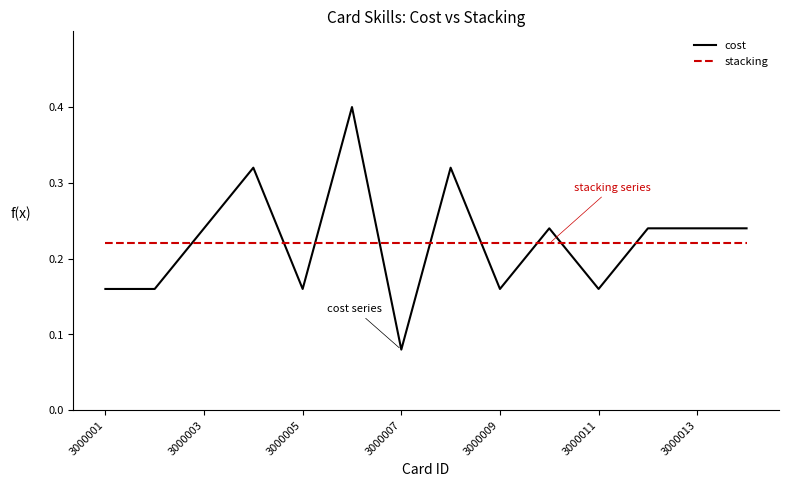

Is it true that stacking equals 0.4 at 3000013?

False